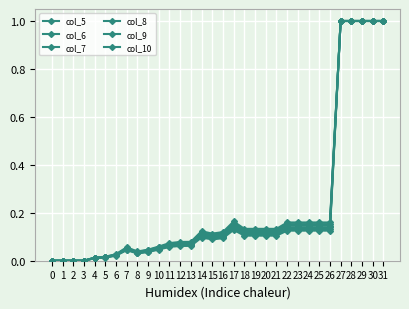

True or false: col_6 has a value of 0.1 at 11.

False